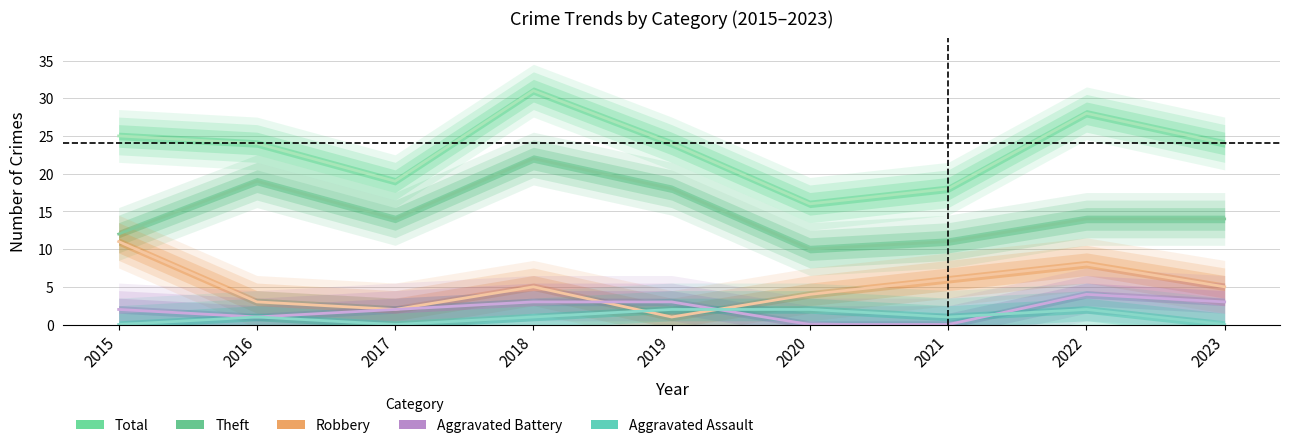

The Aggravated Assault series shows 0 at 2021. True or false?

False